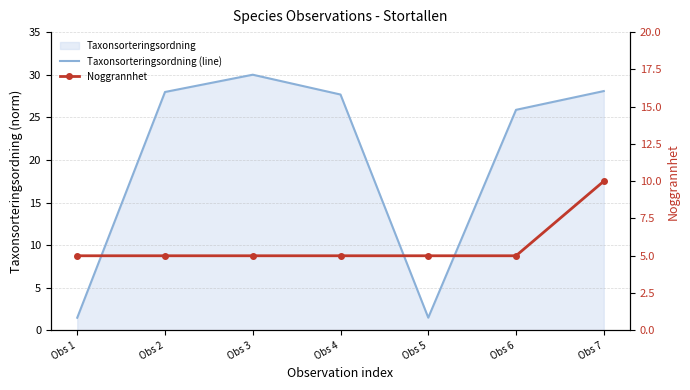

At how many categories does at least one series exceed 5?

5